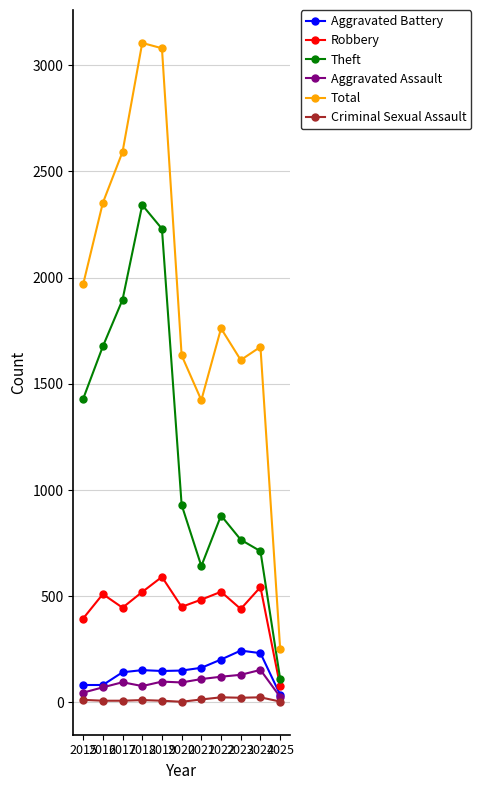

What is the total value across all series at 2022?

3509